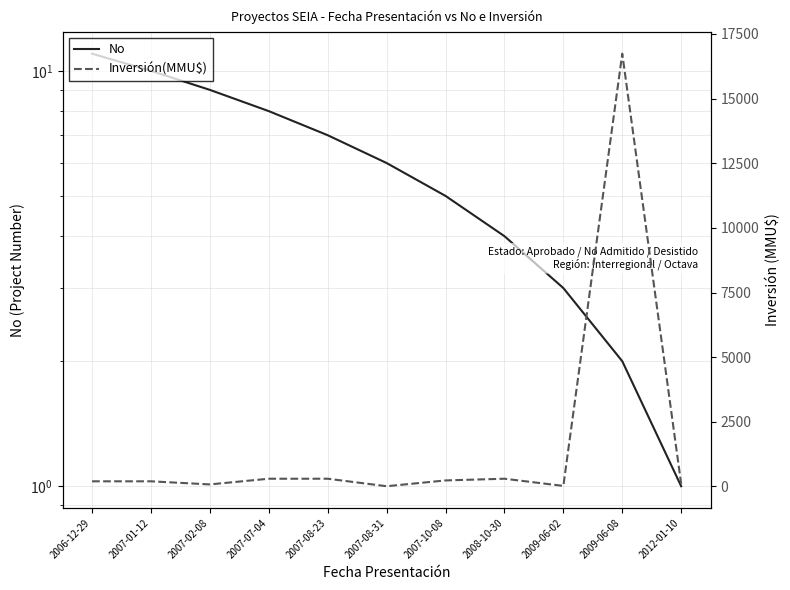

Does the chart have visible grid lines?

Yes